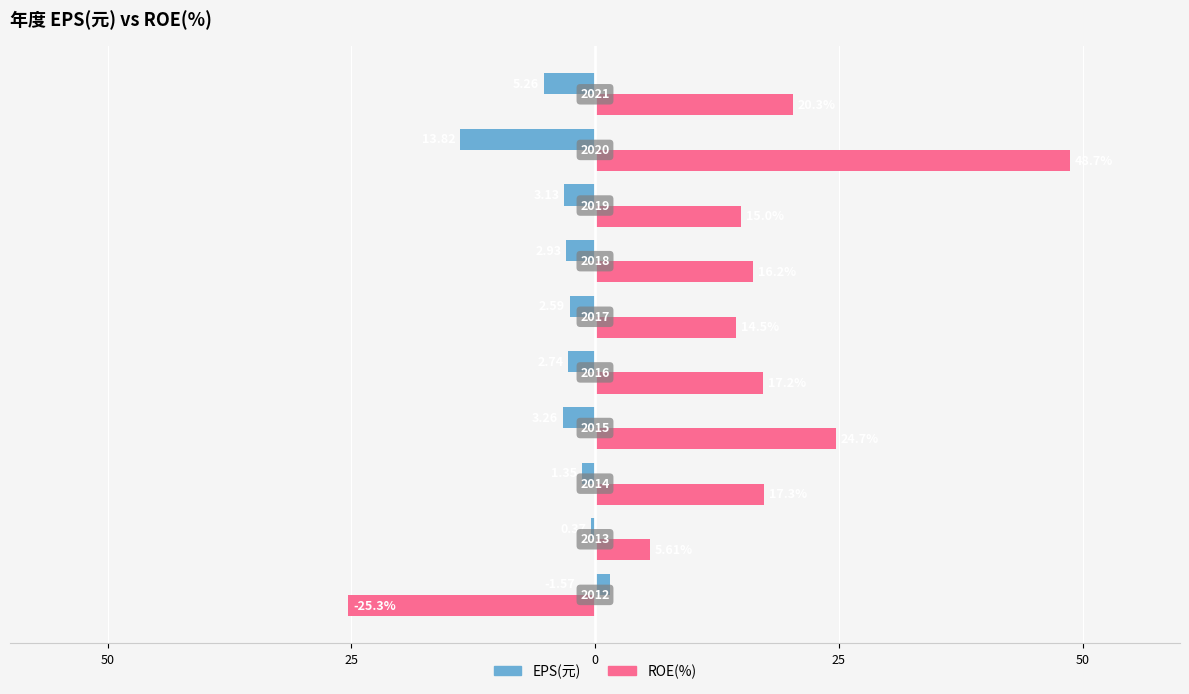

What are all the series names shown in the legend?

EPS(元), ROE(%)